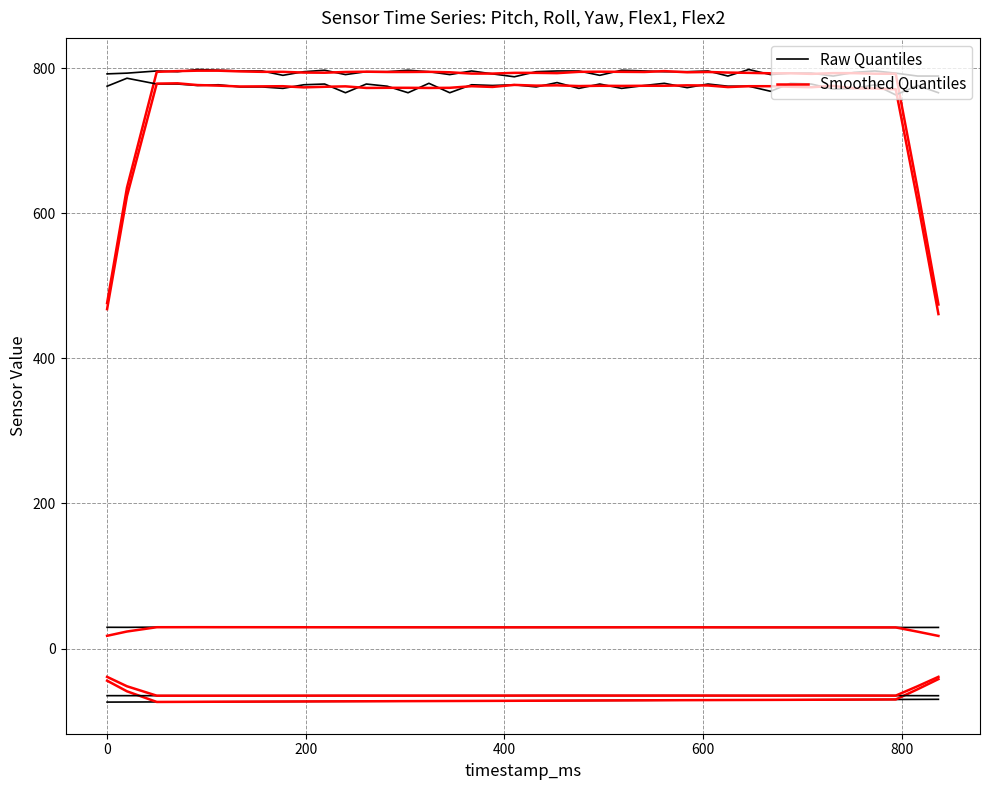

The value of Smoothed Quantiles at 39 is -9.3. True or false?

False